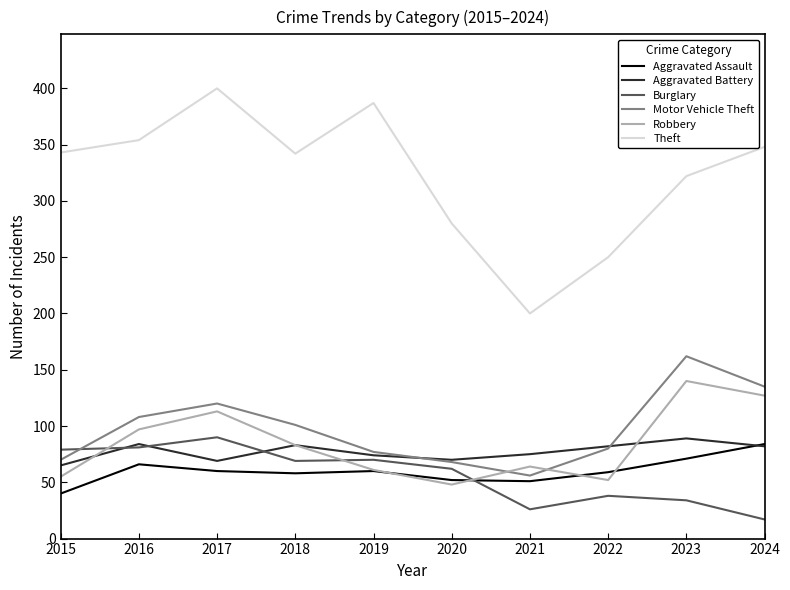

What is the spread (max minus min) of values at 2019?

327